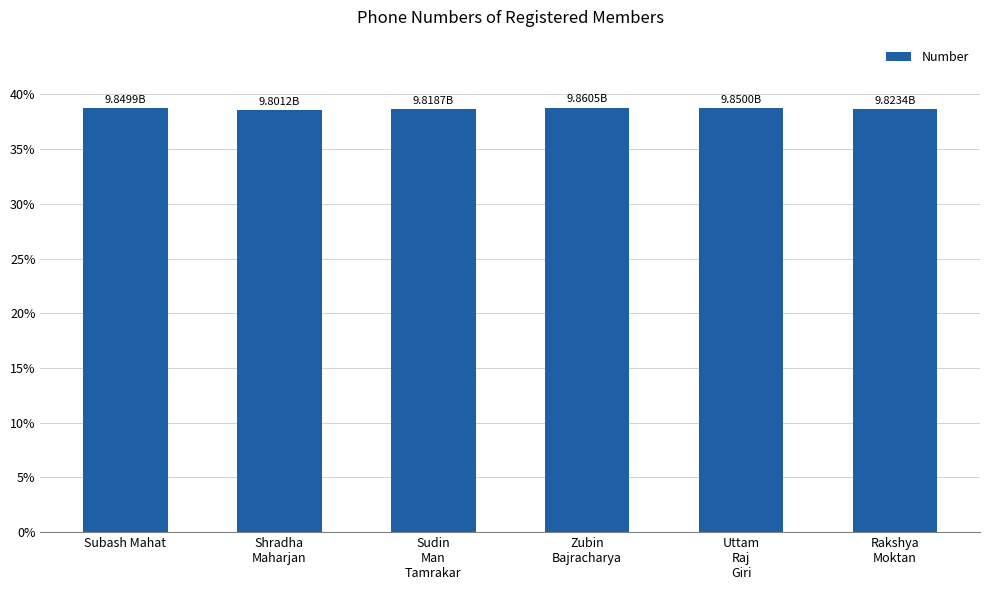

What is the average value?

38.7